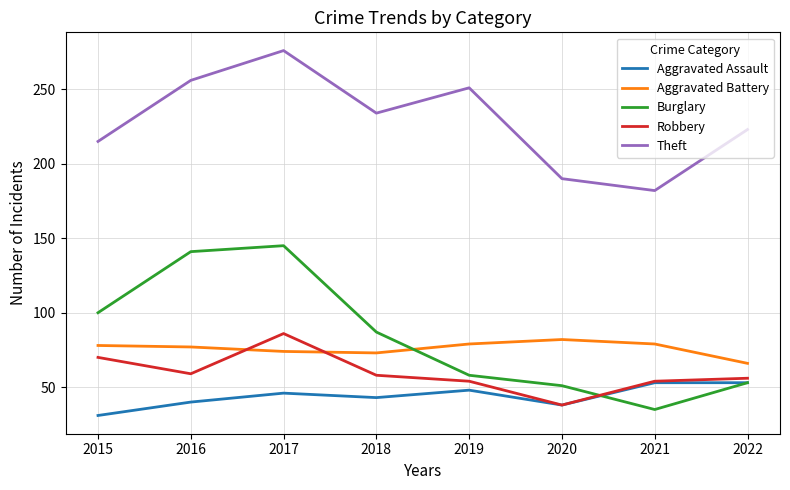

What is the total value across all series at 2019?

490